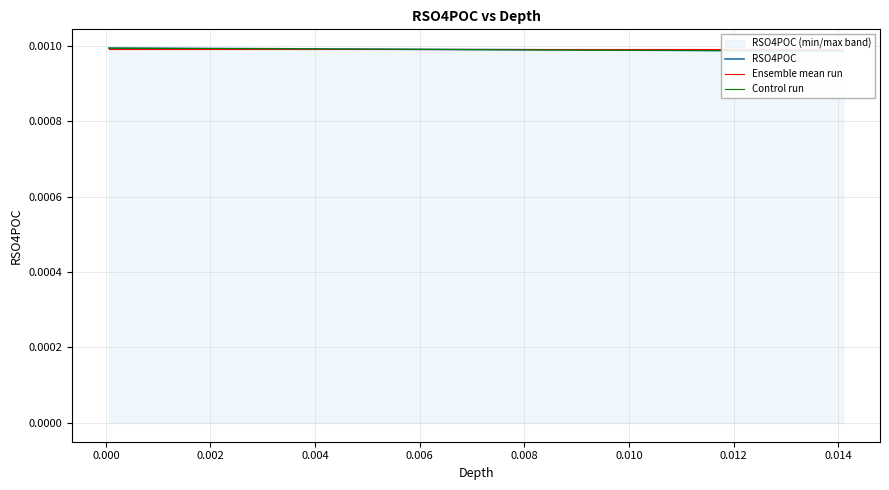

True or false: Control run and RSO4POC cross at least once.

False